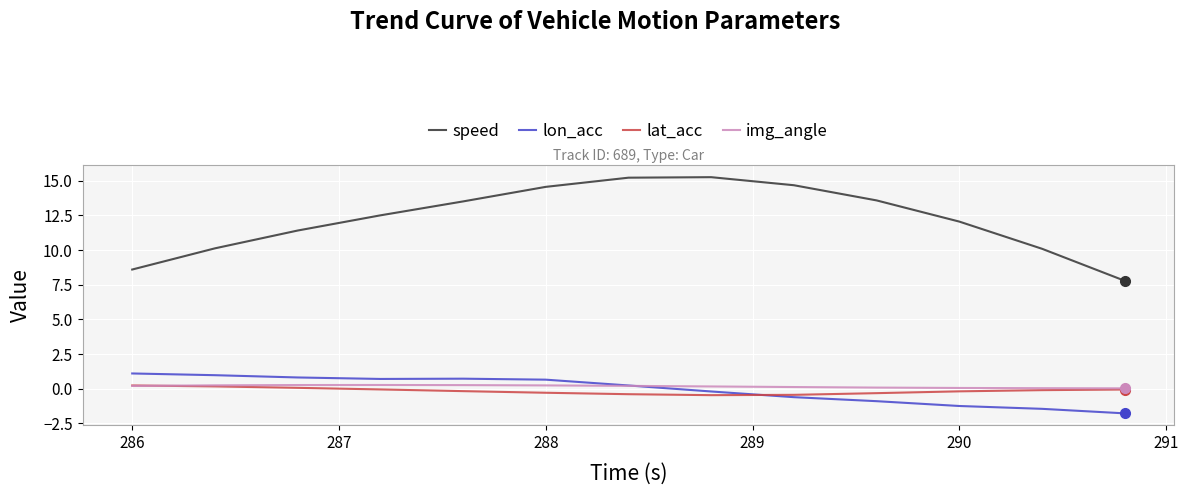

Which series has the largest total across all categories?

speed